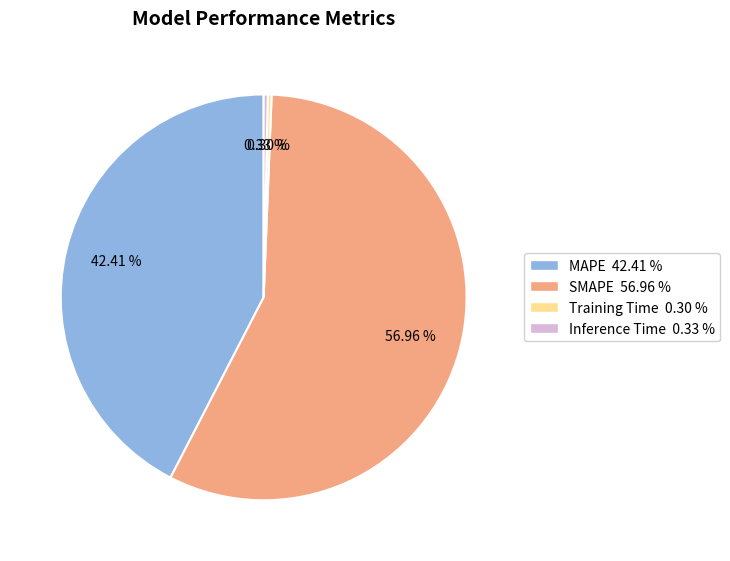

What is the total percentage of MAPE and SMAPE?

99.4%